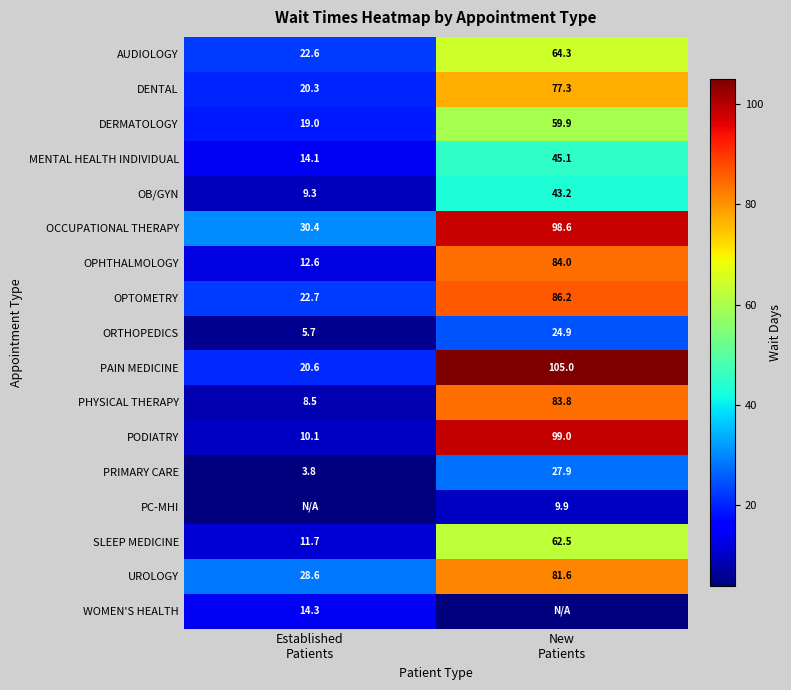

What is the difference between the maximum and minimum values in the AUDIOLOGY series?

41.7